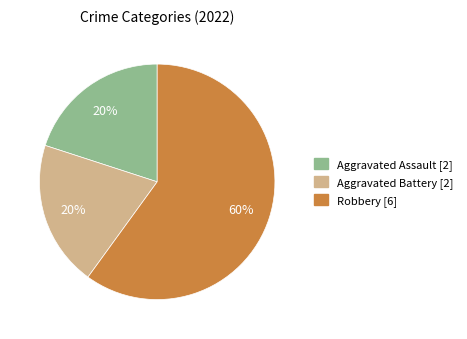

What percentage is the Aggravated Assault slice, to the nearest percent?

20%